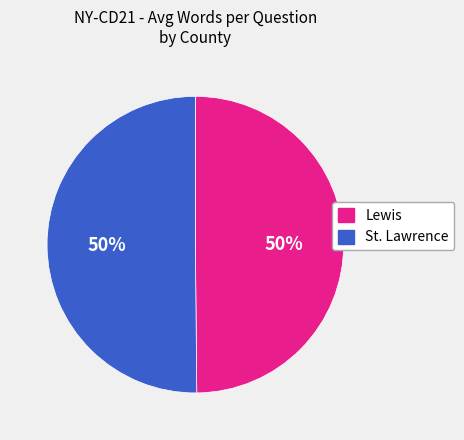

To the nearest percent, what is the combined percentage of Lewis and St. Lawrence?

100%